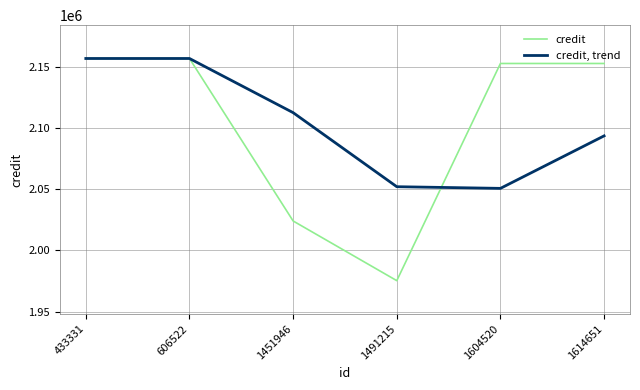

What is the sum of all credit, trend values?

12621864